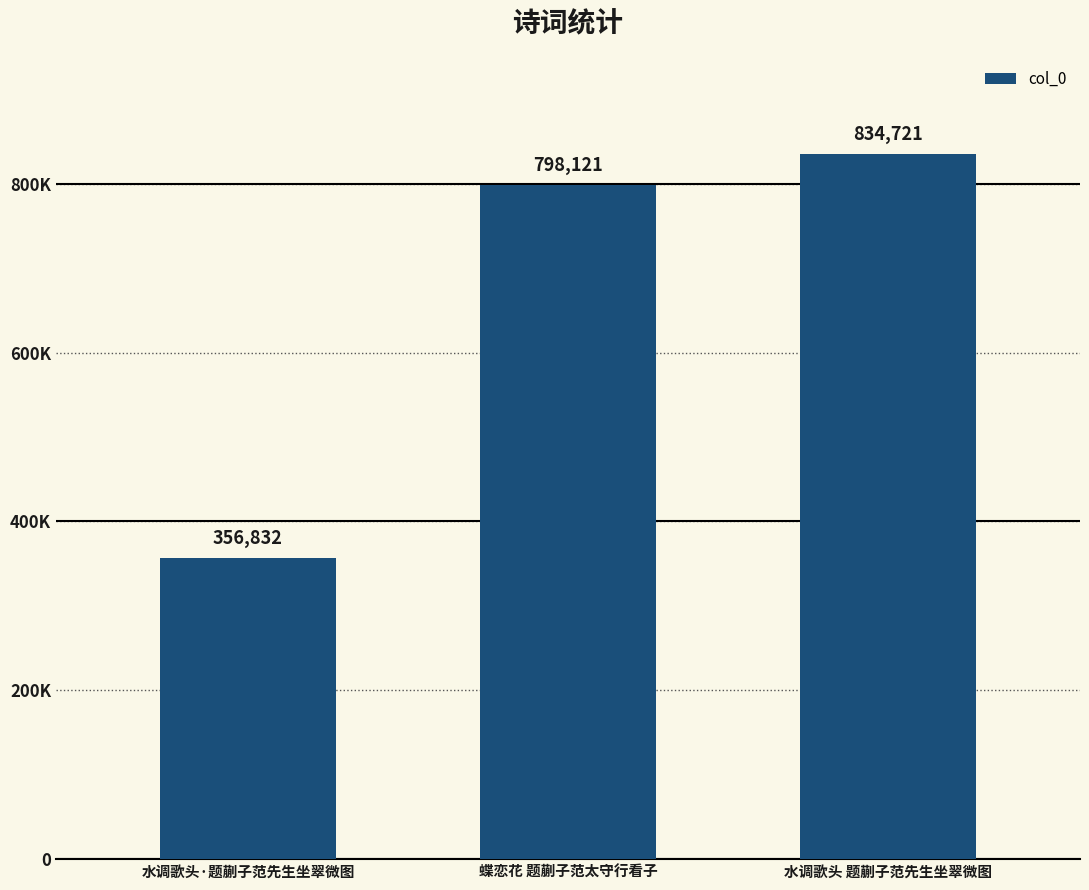

Does the chart contain stacked bars?

No